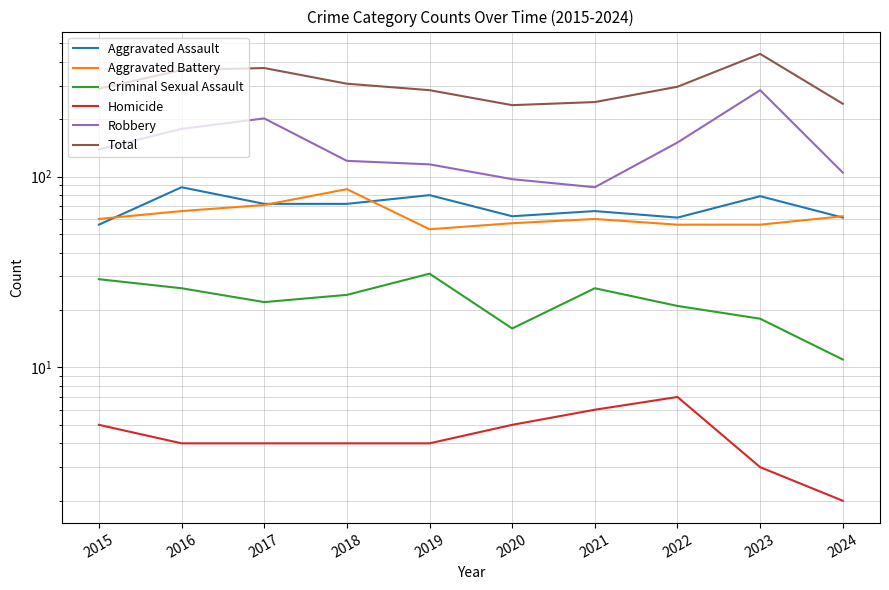

List the labels in order of Criminal Sexual Assault value, smallest first.

2024, 2020, 2023, 2022, 2017, 2018, 2016, 2021, 2015, 2019